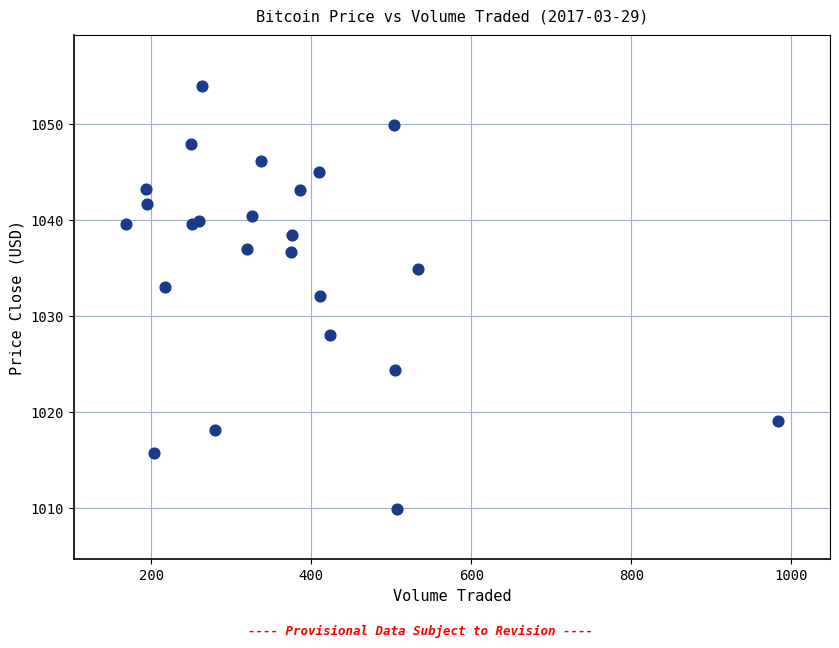

What Y value in the scatter plot is closest to 1031?

1032.1